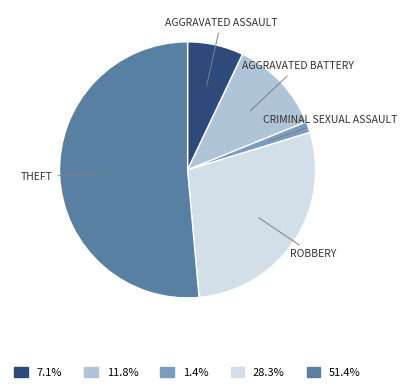

Is there a majority slice in this chart?

Yes